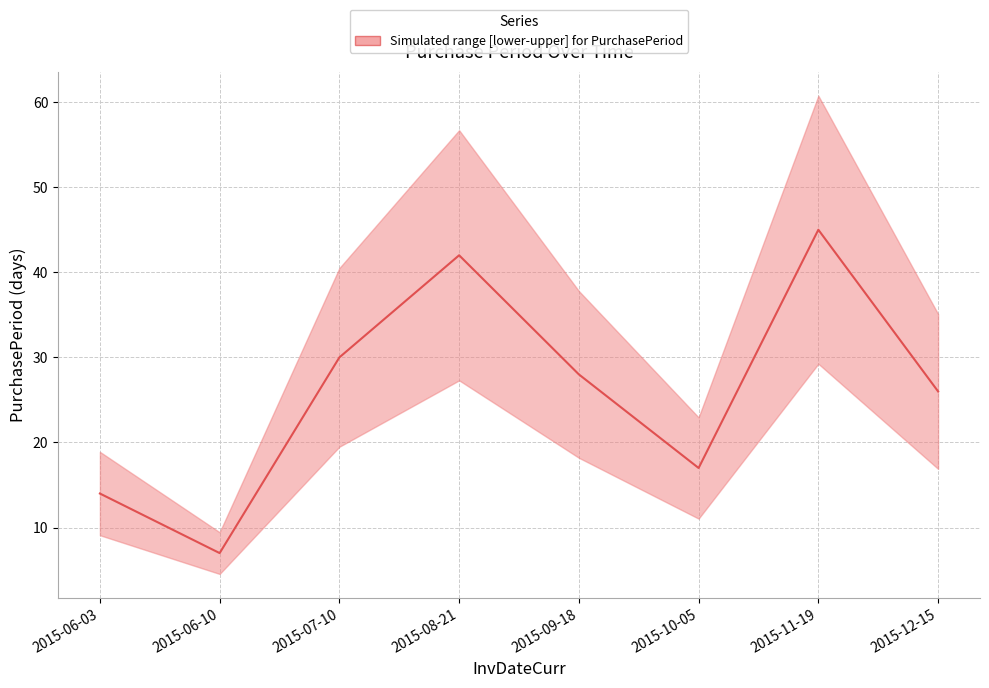

Where is the data nearest to the value 26?

2015-12-15